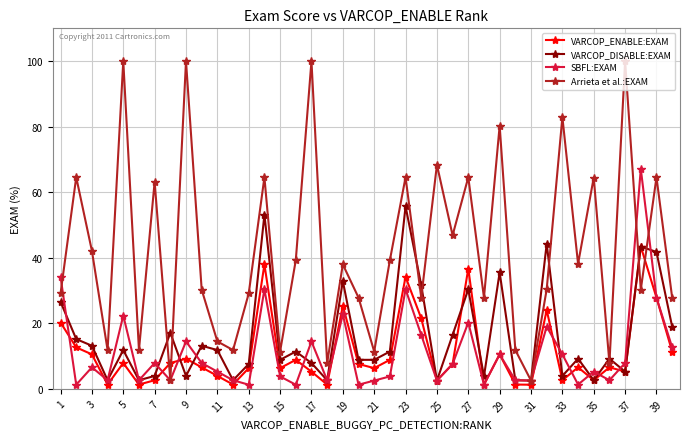

At how many categories does at least one series exceed 61?

15